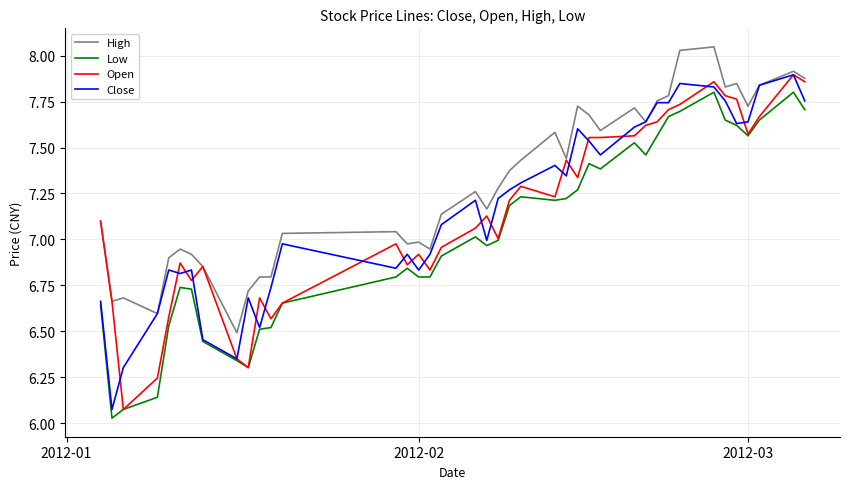

In Low, how many points are higher than both neighbors (excluding endpoints)?

8